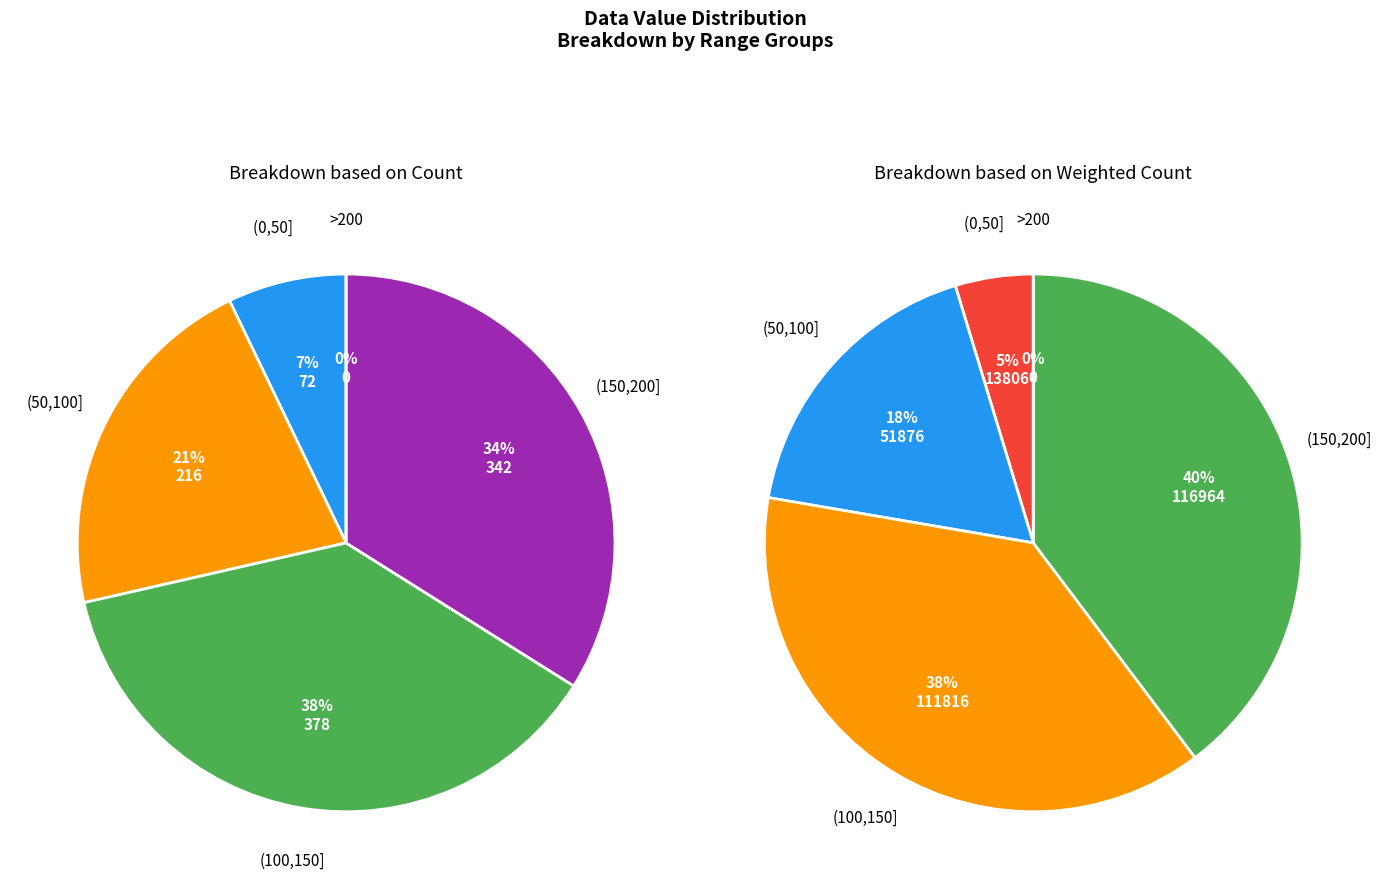

True or false: 189 accounts for 15% of the total.

False